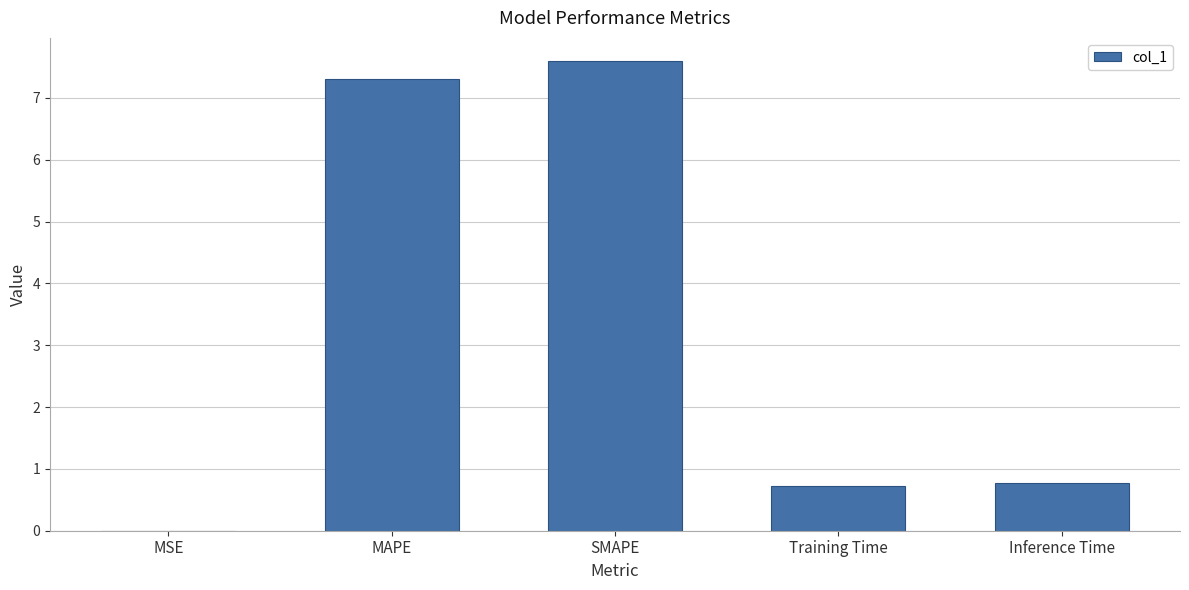

Between SMAPE and MAPE, which is larger?

SMAPE